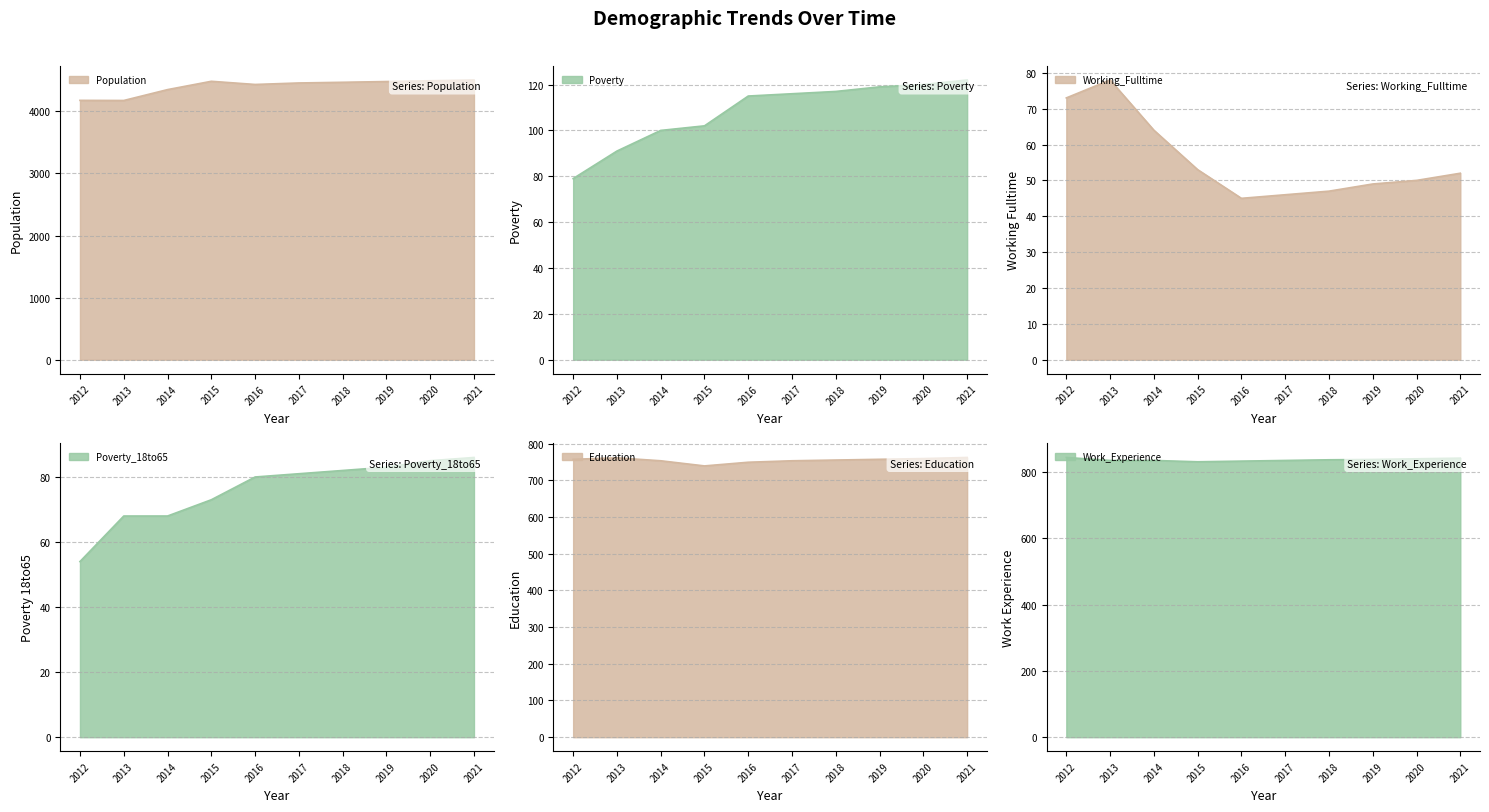

True or false: Working_Fulltime has more than 1 points higher than both neighbors.

False